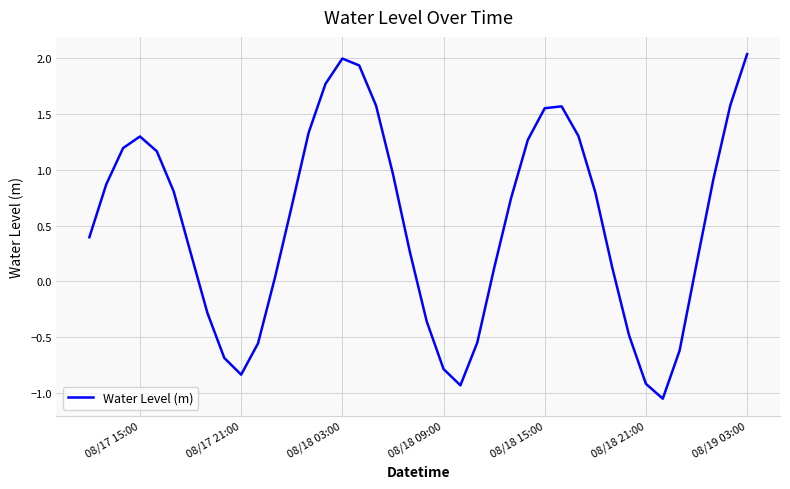

What is the difference between the maximum and minimum values?

3.1